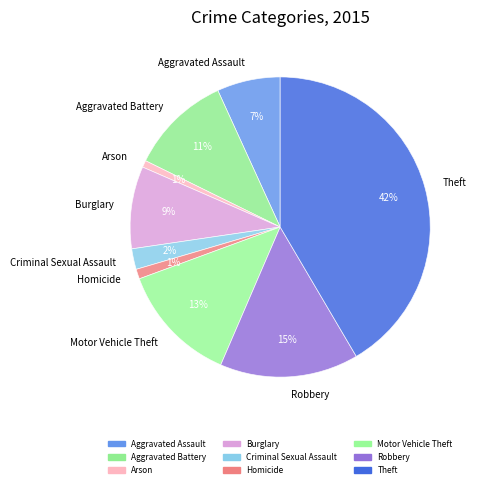

Is it true that Aggravated Assault is 20% of the pie?

False